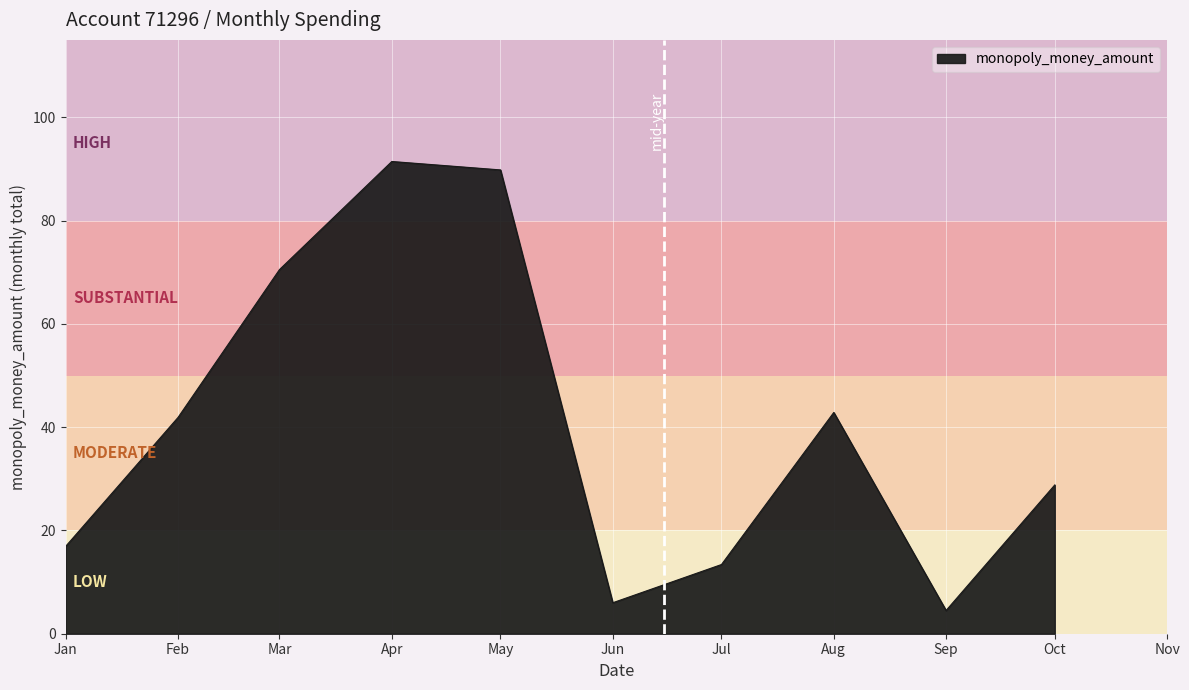

Between Sep and May, which is larger?

May